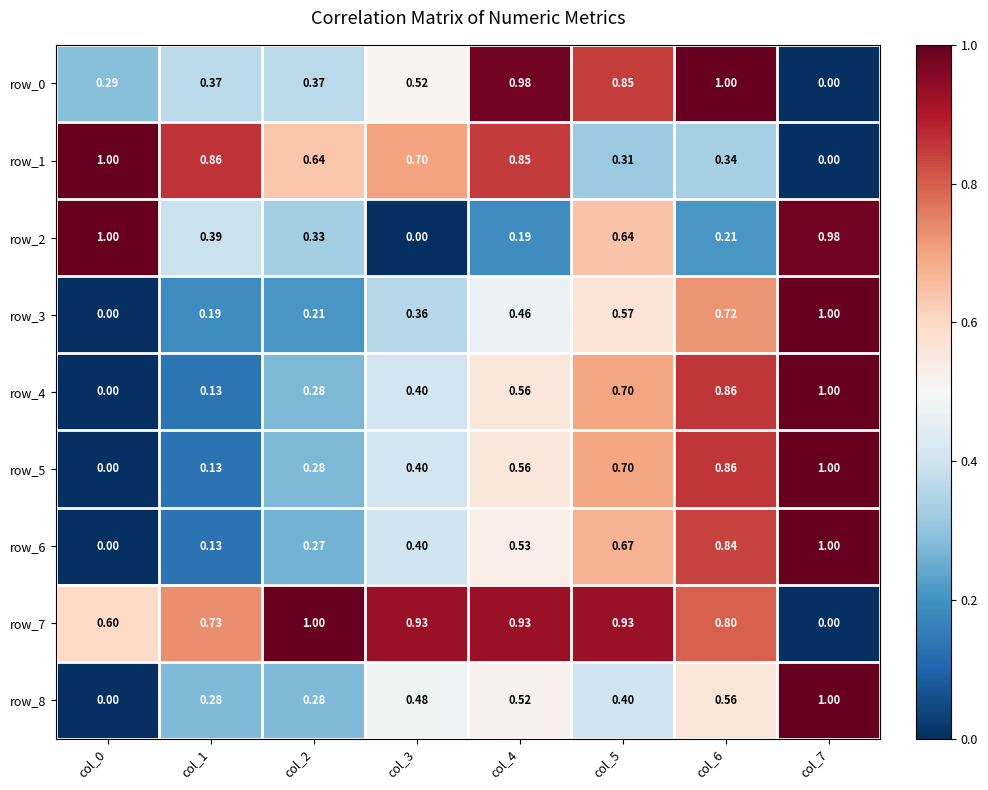

Is it true that row_1 equals 0.6 at col_5?

False